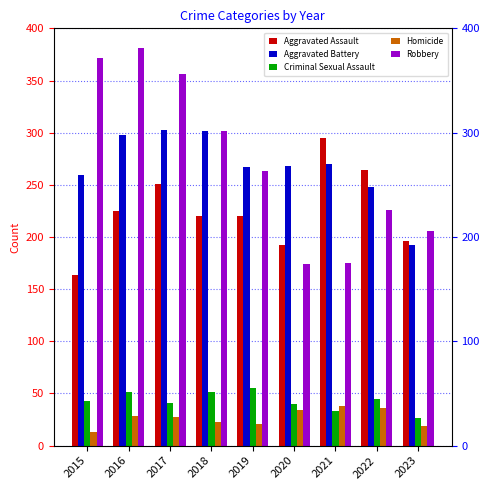

What is the total value across all series at 2015?

851